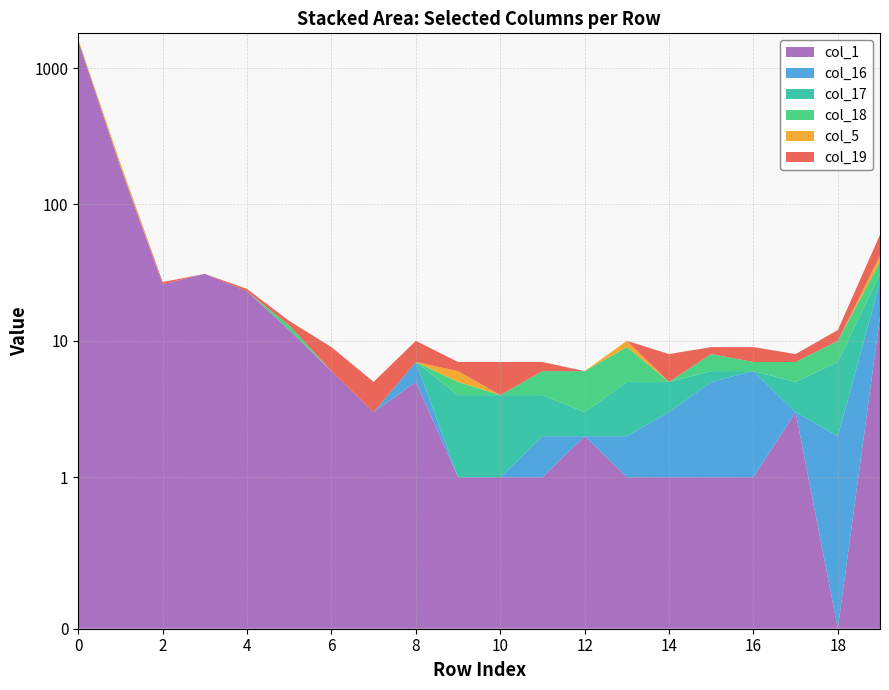

Reading left to right, what are all the values shown in this chart?

col_1: 0=1589	1=189	2=26	3=31	4=23	5=12	6=6	7=3	8=5	9=1	10=1	11=1	12=2	13=1	14=1	15=1	16=1	17=3	18=0	19=15
col_16: 0=0	1=0	2=0	3=0	4=0	5=0	6=0	7=0	8=2	9=0	10=0	11=1	12=0	13=1	14=2	15=4	16=5	17=0	18=2	19=12
col_17: 0=0	1=0	2=0	3=0	4=0	5=0	6=0	7=0	8=0	9=3	10=3	11=2	12=1	13=3	14=2	15=1	16=0	17=2	18=5	19=4
col_18: 0=0	1=0	2=0	3=0	4=0	5=1	6=0	7=0	8=0	9=1	10=0	11=2	12=3	13=4	14=0	15=2	16=1	17=2	18=3	19=7
col_5: 0=32	1=11	2=0	3=0	4=0	5=0	6=0	7=0	8=0	9=1	10=0	11=0	12=0	13=1	14=0	15=0	16=0	17=0	18=0	19=4
col_19: 0=2	1=0	2=1	3=0	4=1	5=1	6=3	7=2	8=3	9=1	10=3	11=1	12=0	13=0	14=3	15=1	16=2	17=1	18=2	19=18